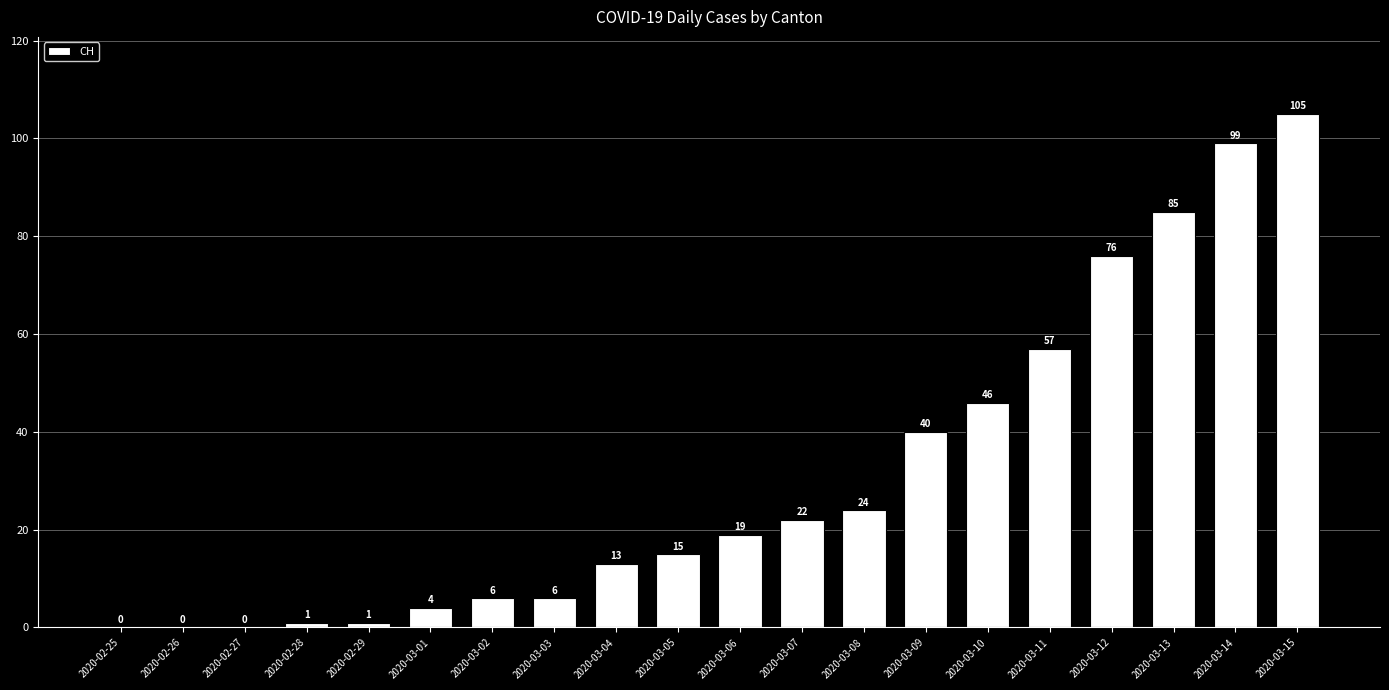

What is the sum of all values?

619